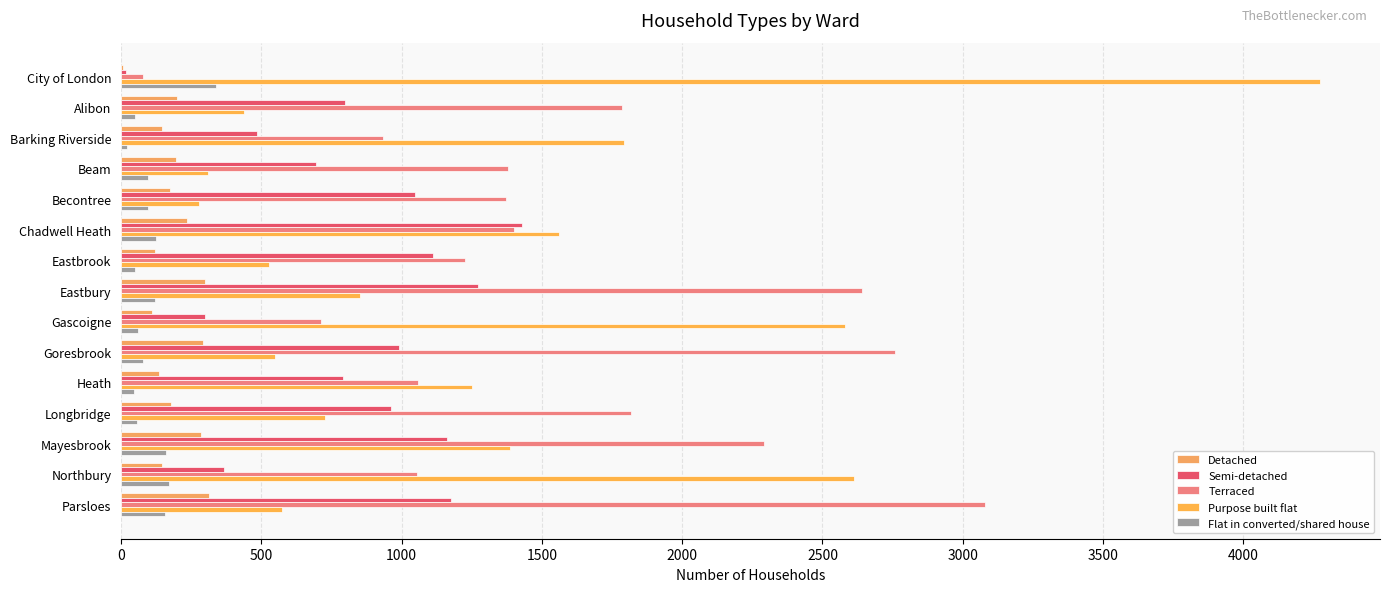

List the series in order of their peak value, highest first.

Purpose built flat, Terraced, Semi-detached, Flat in converted/shared house, Detached